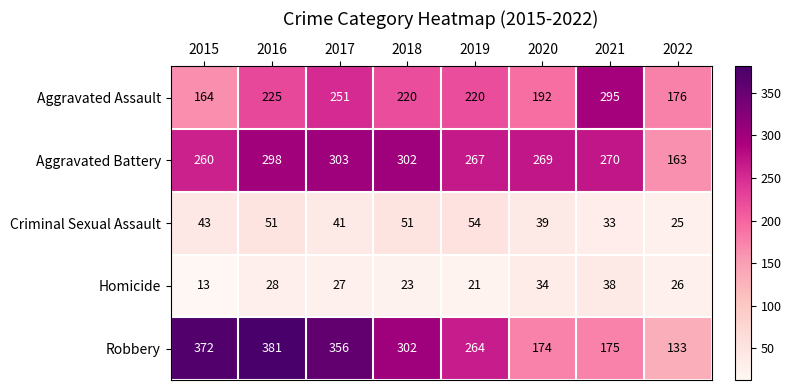

Count the number of data series in this chart.

5